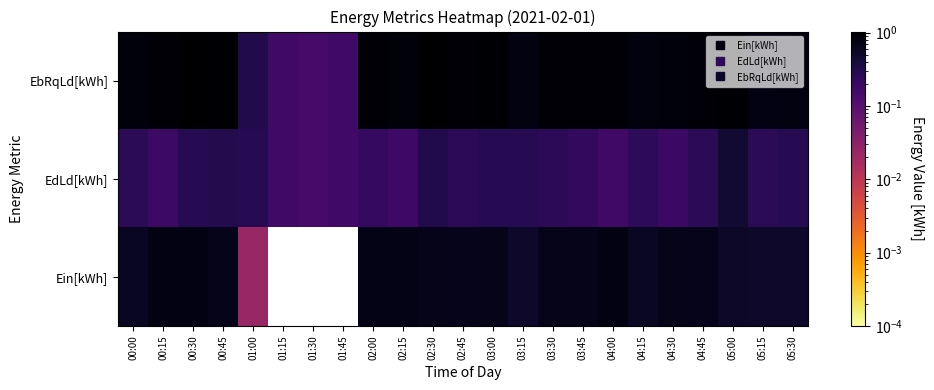

Which series changed the most between 02:45 and 03:30?

Ein[kWh]